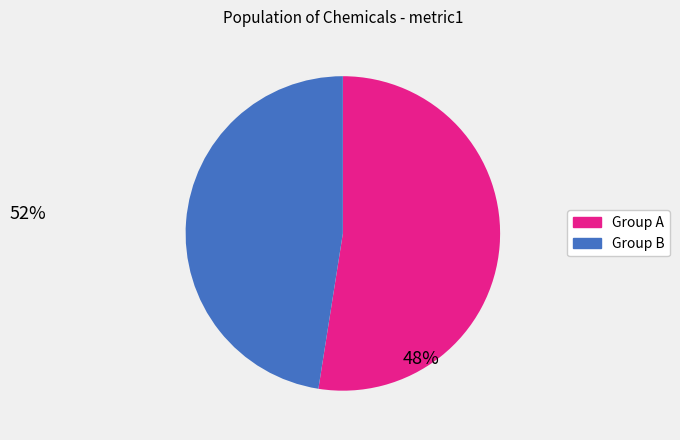

Is there any slice that represents more than half of the pie?

Yes